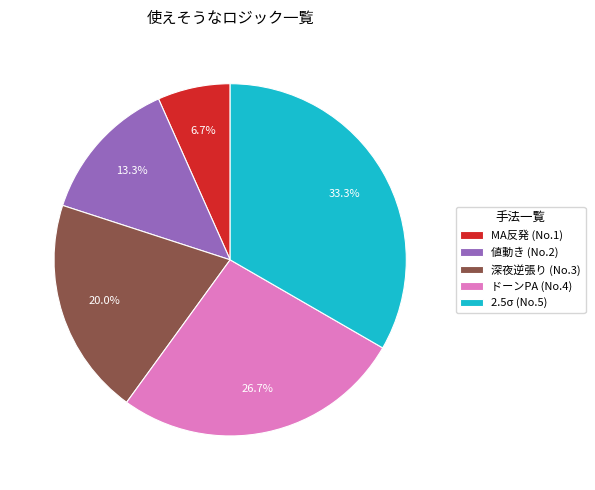

Approximately how many times larger is the value at 値動き (No.2) compared to 深夜逆張り (No.3)?

0.7